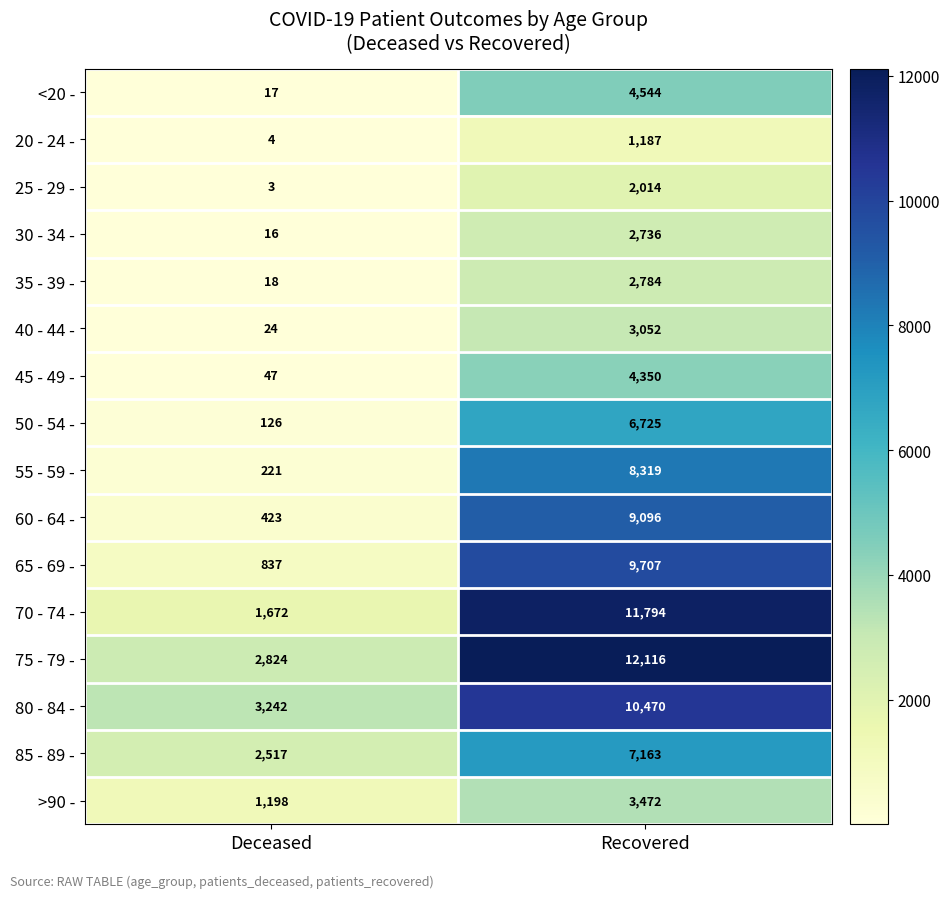

Count the number of data series in this chart.

16